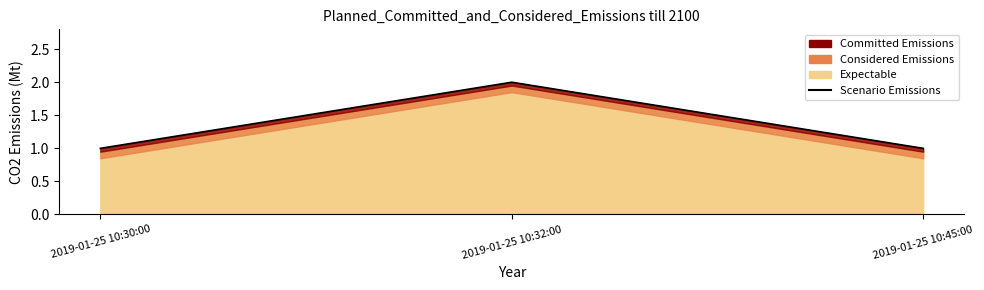

What is the minimum value shown in the chart?

1